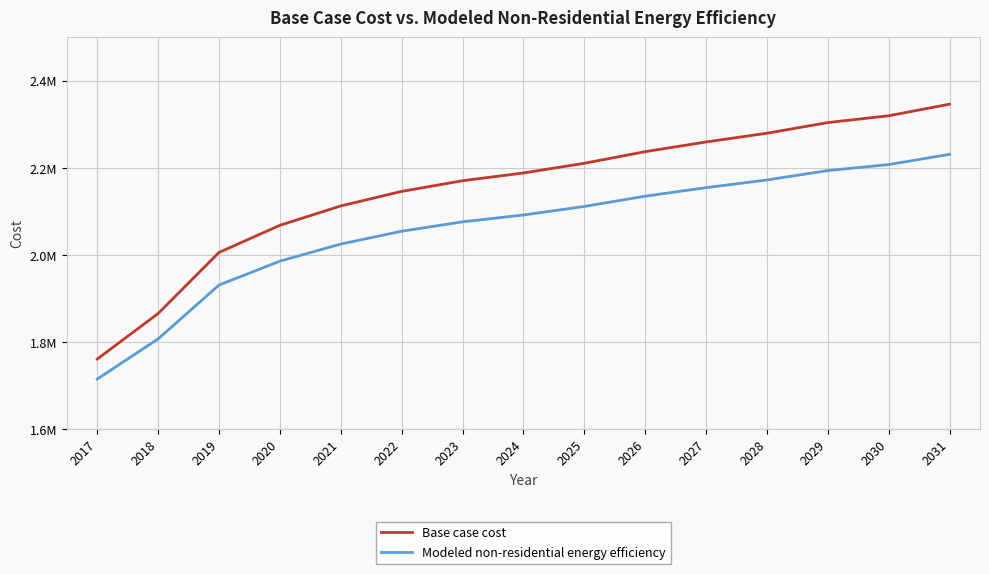

What is the difference between the maximum and minimum values in the Base case cost series?

585339.5